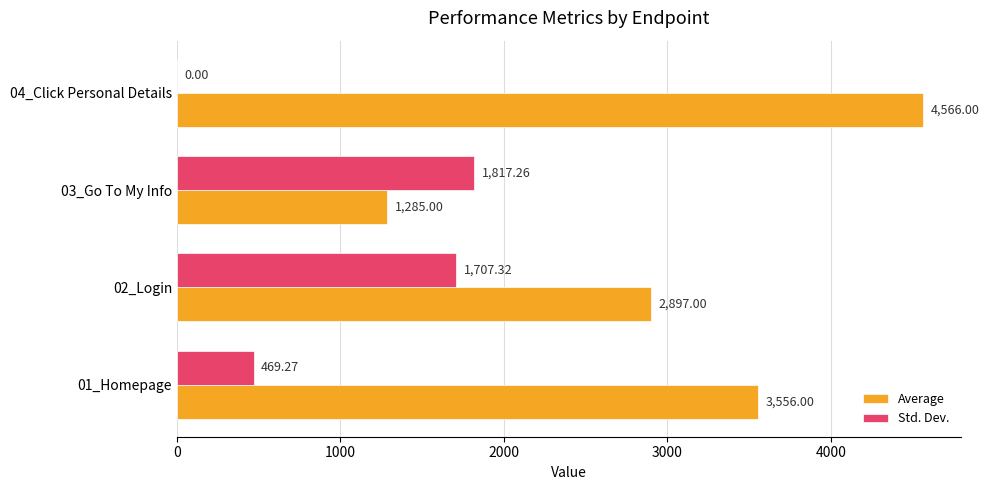

Between 01_Homepage and 03_Go To My Info, which series saw the biggest shift?

Average